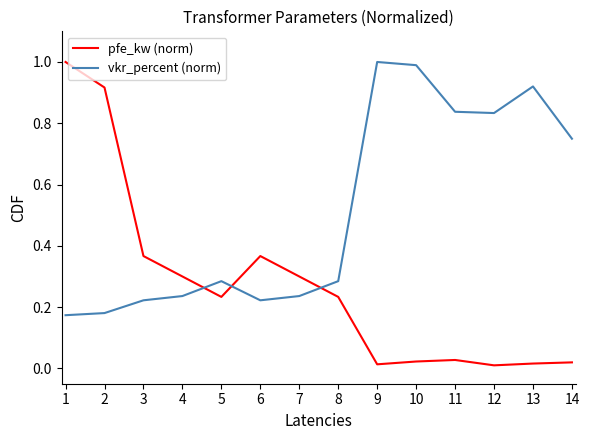

At which category is the sum across all series the highest?

1